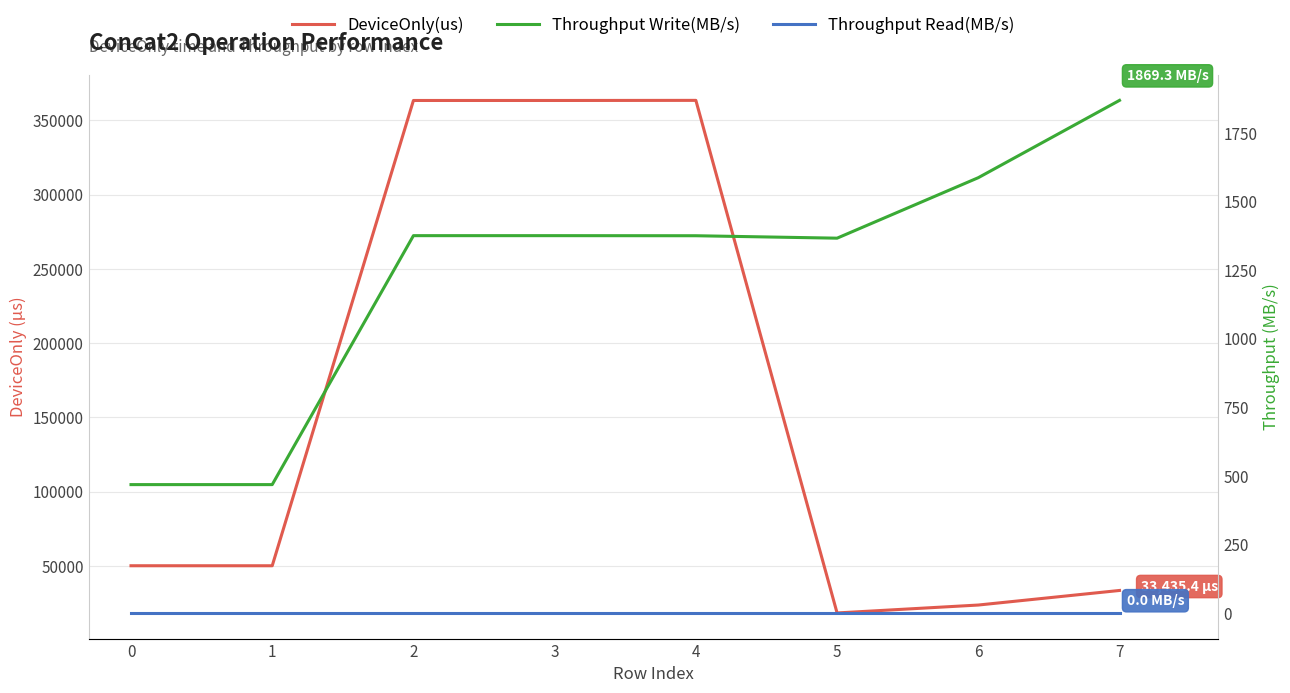

Reading left to right, extract all data points from this chart.

DeviceOnly(us): 0=50083.2	1=50074.3	2=363399.5	3=363397.6	4=363474.1	5=18292.0	6=23624.8	7=33435.4
Throughput Write(MB/s): 0=468.1	1=468.1	2=1375.9	3=1375.9	4=1375.6	5=1366.7	6=1587.3	7=1869.3
Throughput Read(MB/s): 0=0.0	1=0.0	2=0.0	3=0.0	4=0.0	5=0.0	6=0.0	7=0.0